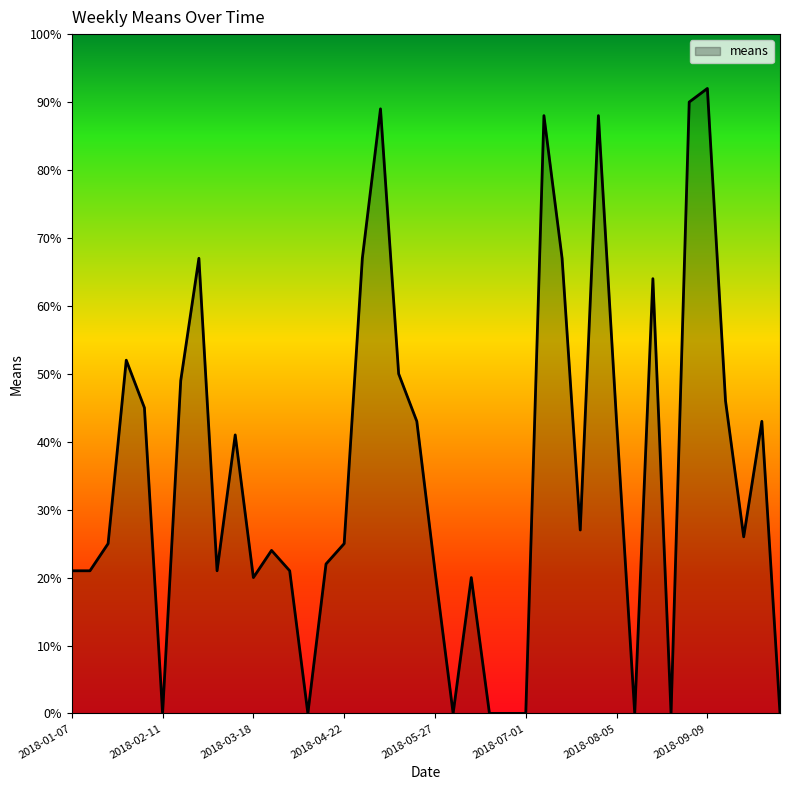

How many distinct data groups are displayed?

1